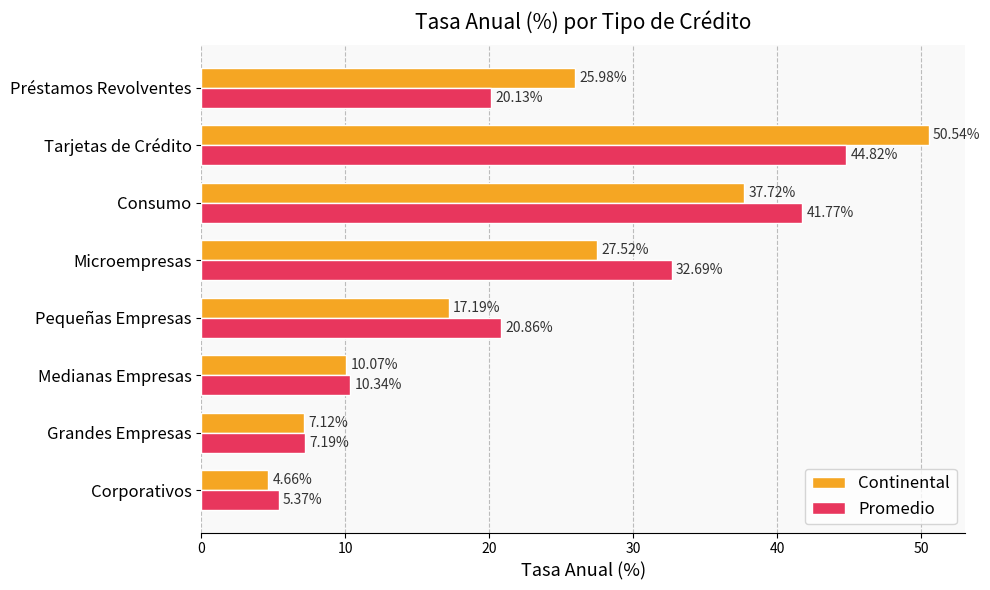

Which series has the widest spread of values?

Continental